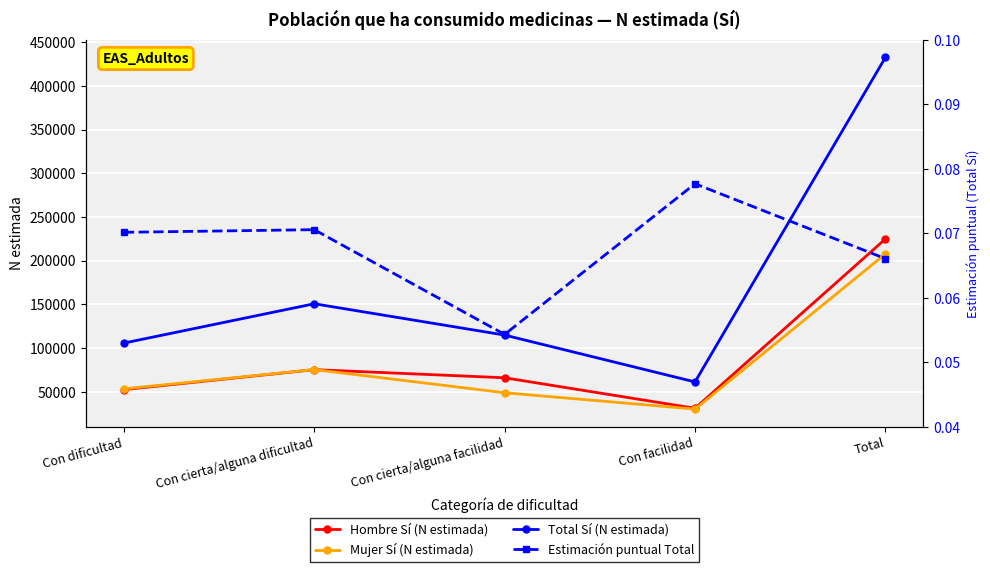

Reading left to right, list all the values displayed in this chart.

Hombre Sí (N estimada): 52417.0	75300.0	65992.0	31065.0	224773.0
Mujer Sí (N estimada): 53263.0	75371.0	48852.0	30172.0	207658.0
Total Sí (N estimada): 105680.0	150670.0	114844.0	61237.0	432432.0
Estimación puntual Total: 0.1	0.1	0.1	0.1	0.1